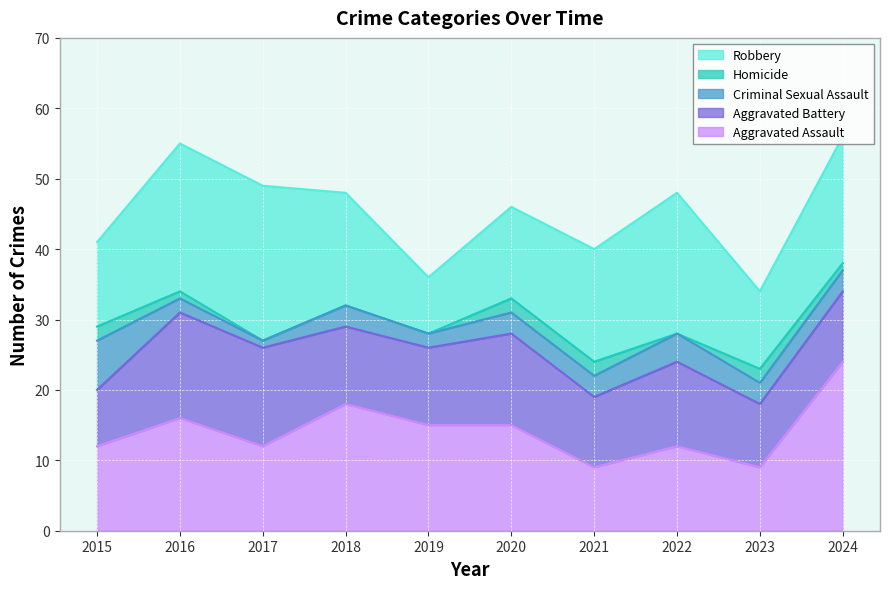

At how many categories does at least one series exceed 1?

10